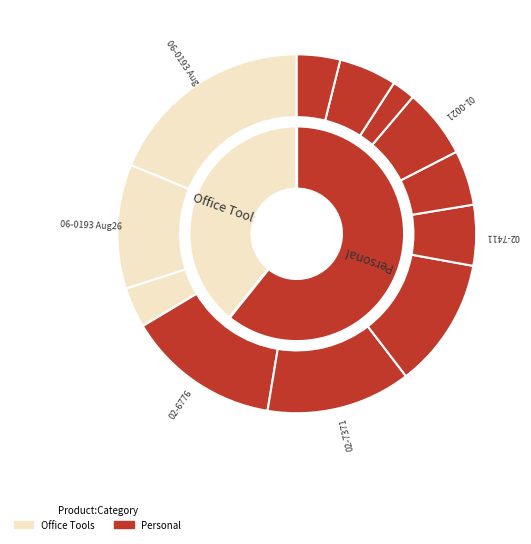

Does 1 account for over 50% of the chart?

No